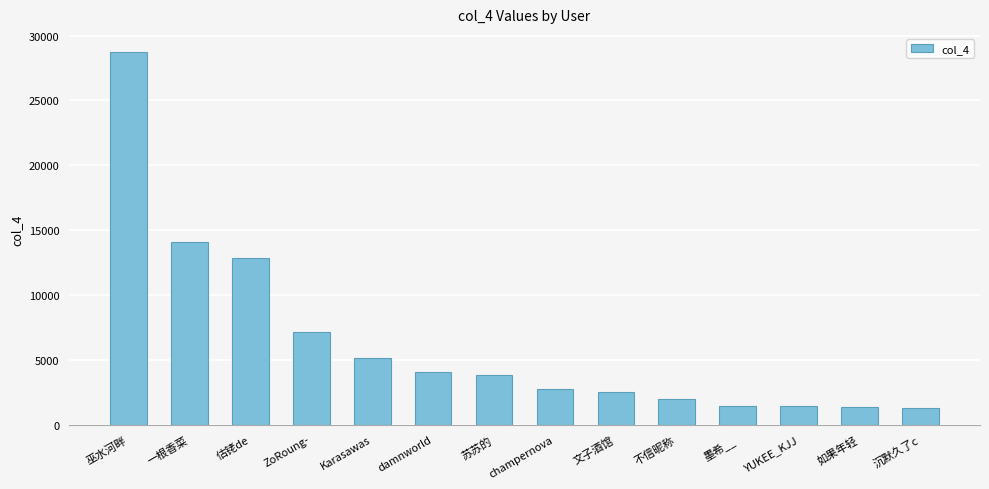

How many categories are shown in the chart?

14